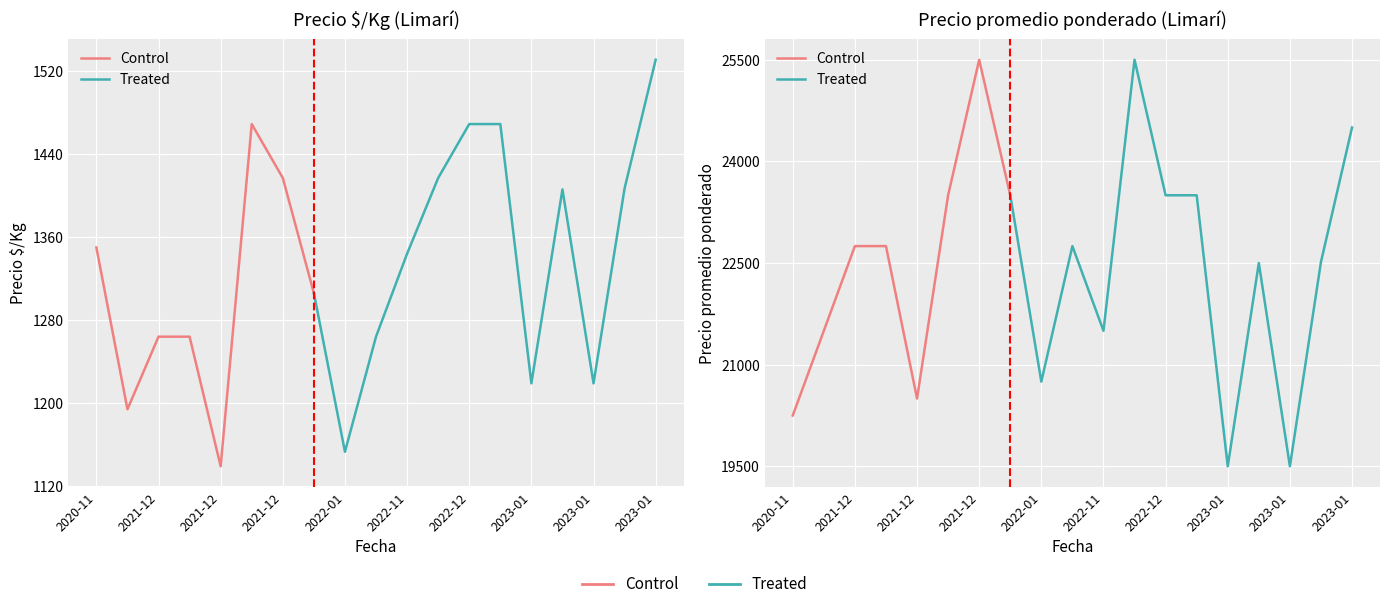

How many lines are shown in the chart?

2